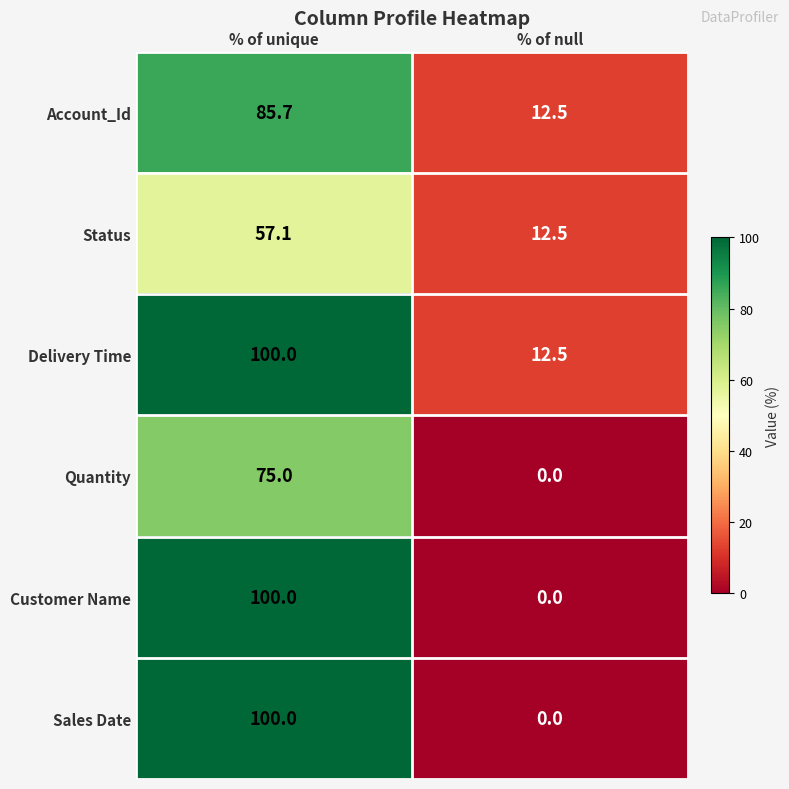

The Account_Id series shows 85.7 at % of unique. True or false?

True